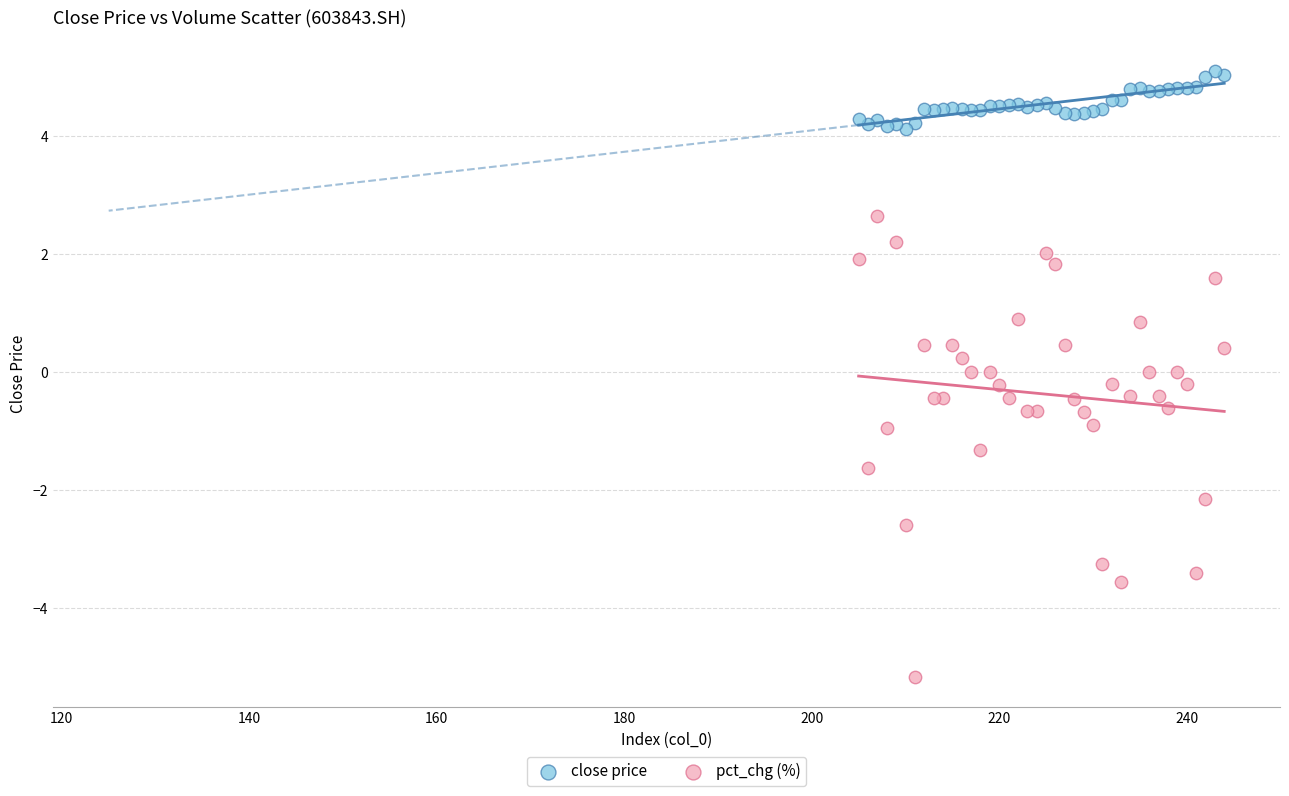

Which series has the largest Y range (max minus min)?

pct_chg (%)